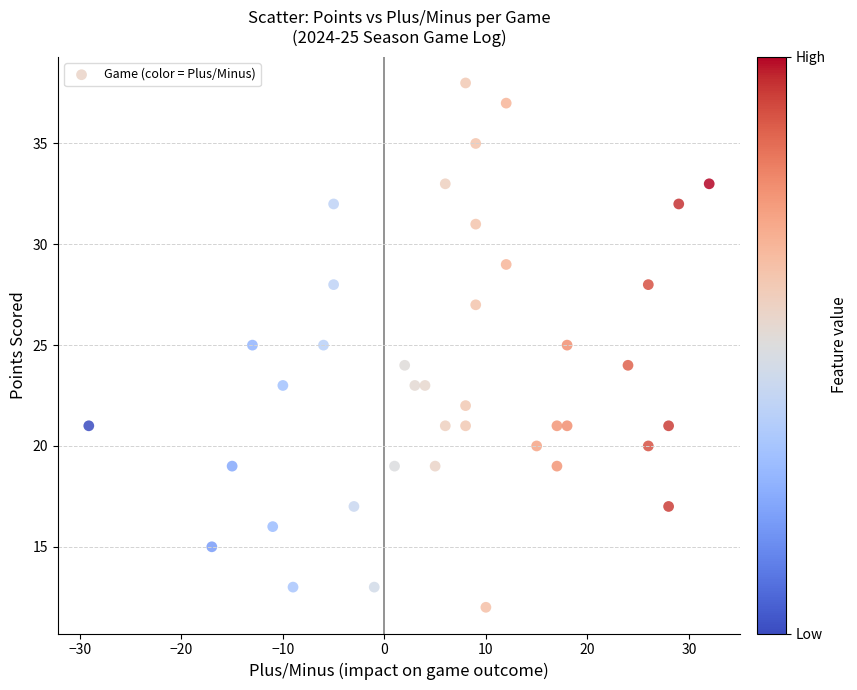

What is the range of Y values (max minus min)?

26